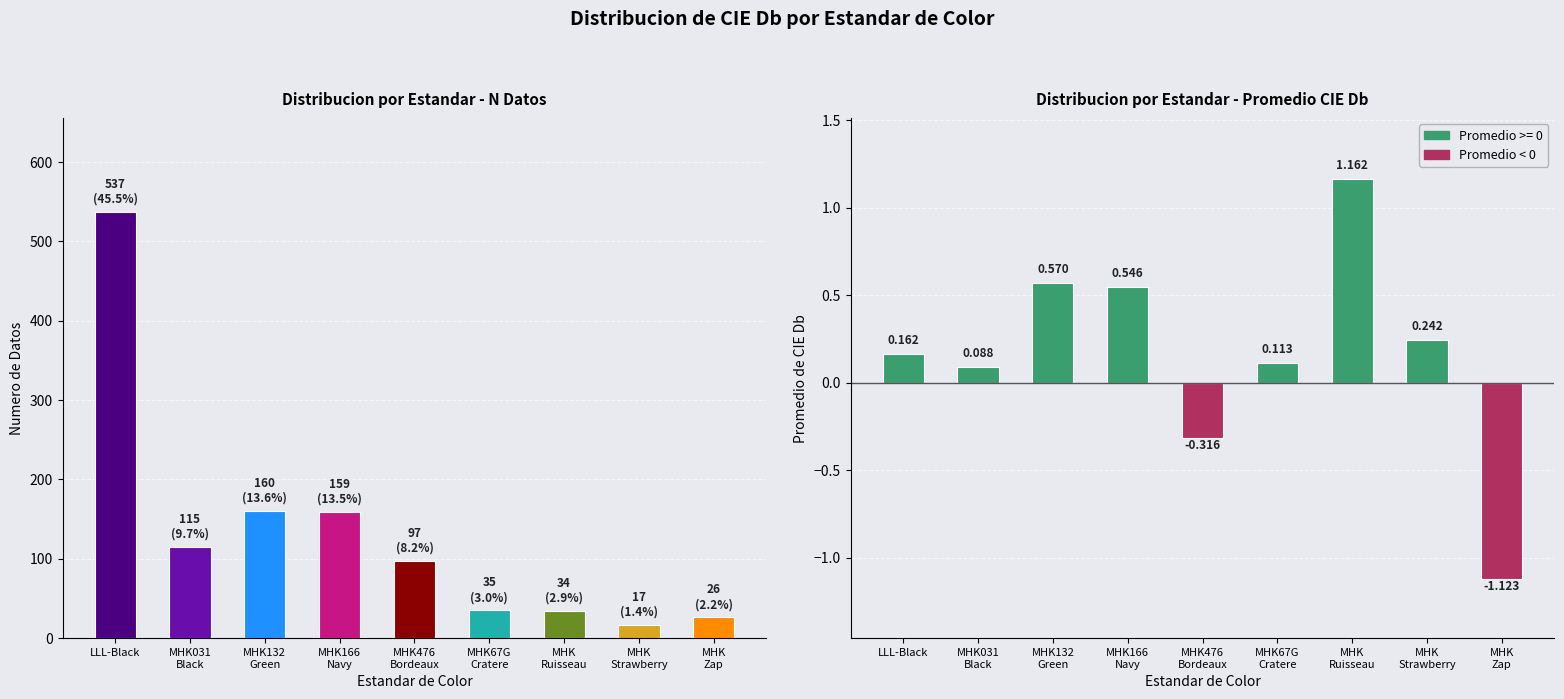

Reading left to right, what are all the values shown in this chart?

N Datos: 537.0	115.0	160.0	159.0	97.0	35.0	34.0	17.0	26.0
Promedio CIE Db: 0.2	0.1	0.6	0.5	-0.3	0.1	1.2	0.2	-1.1